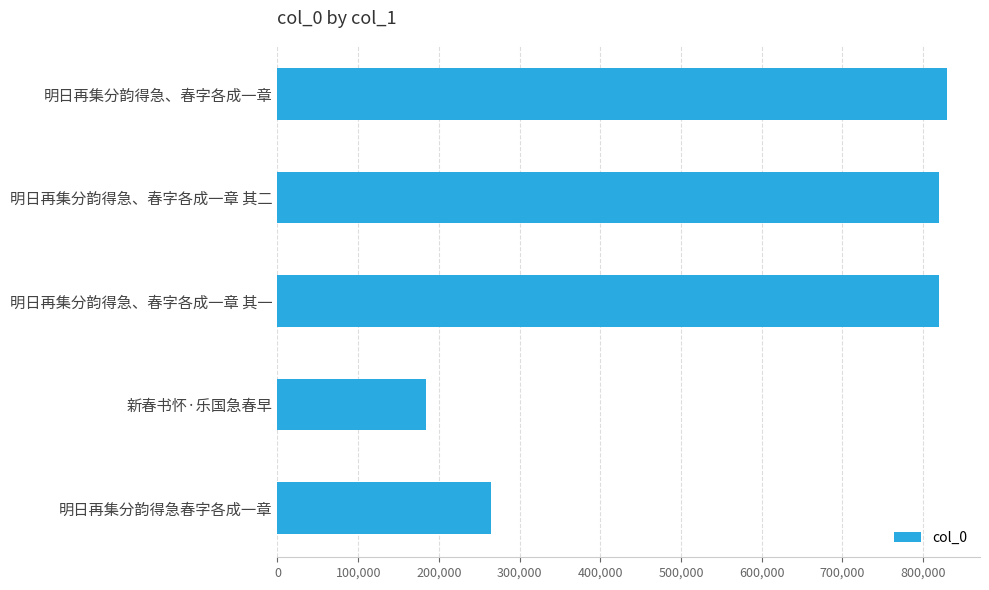

What is the sum of all values?

2918393